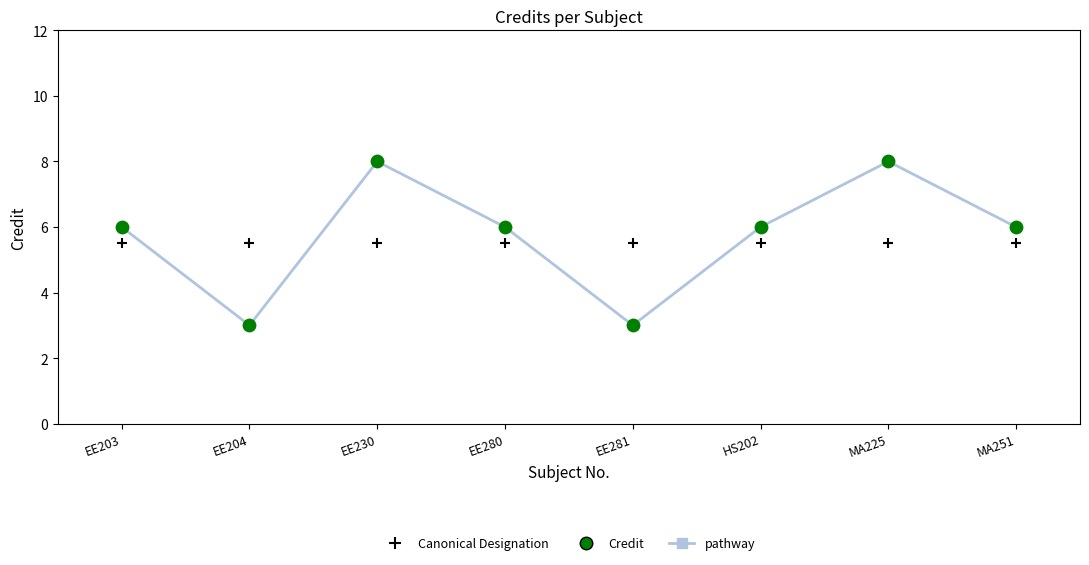

Is the value of pathway at MA251 greater than the value of Credit at EE280?

No